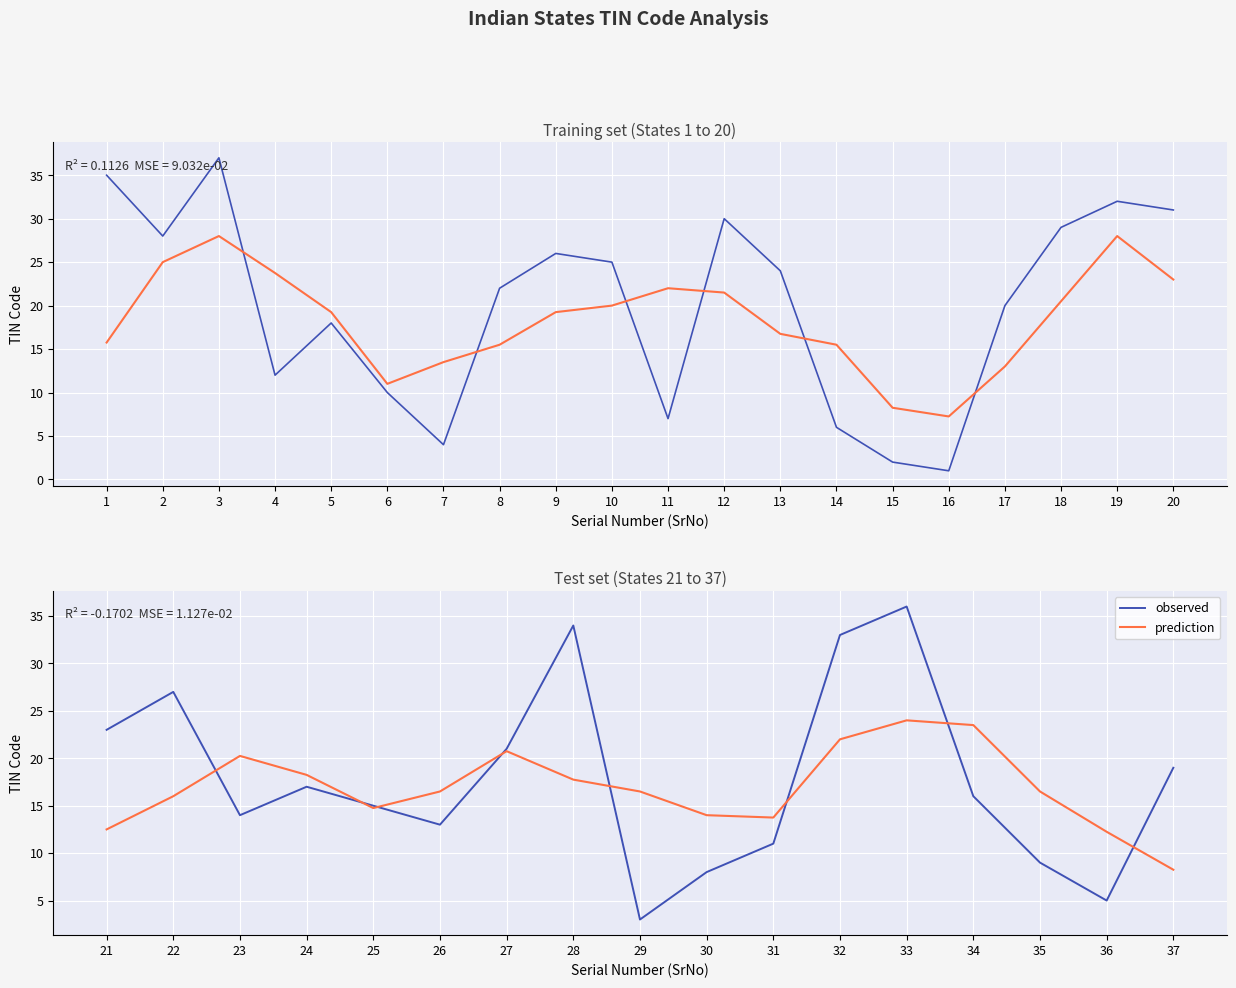

What are all the series names shown in the legend?

observed, prediction